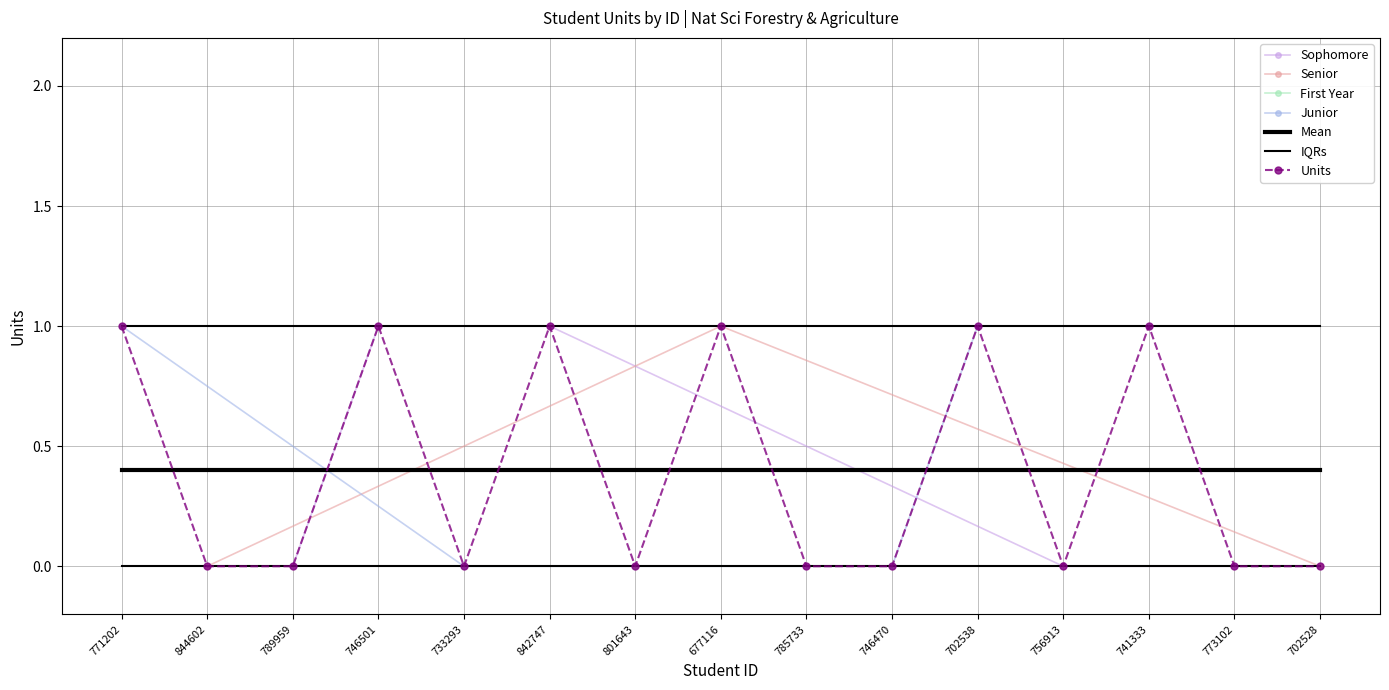

What is the difference between the values at 842747 and 773102?

1